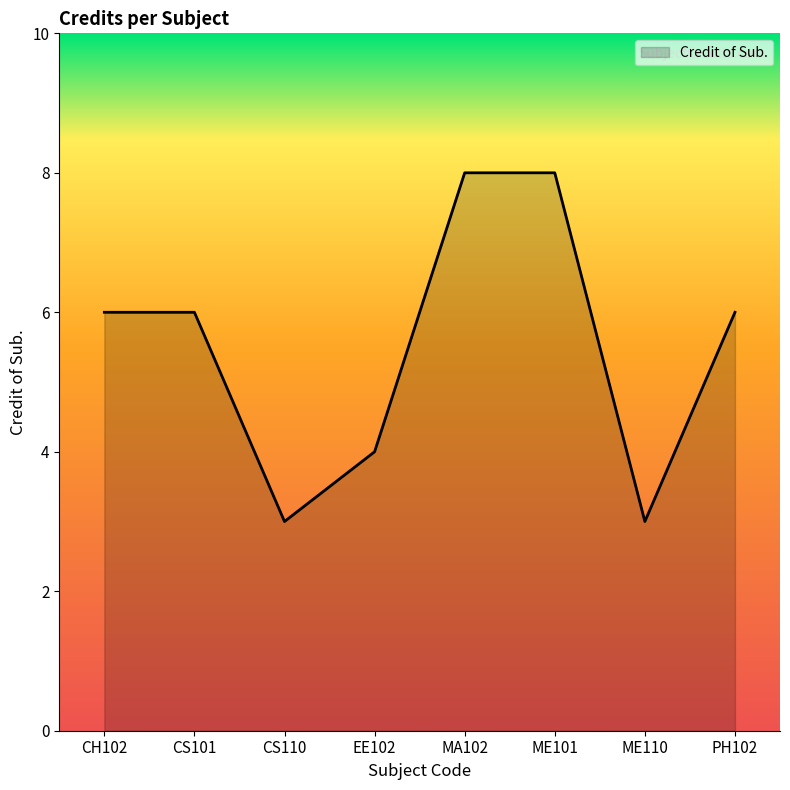

Does the chart have visible grid lines?

No